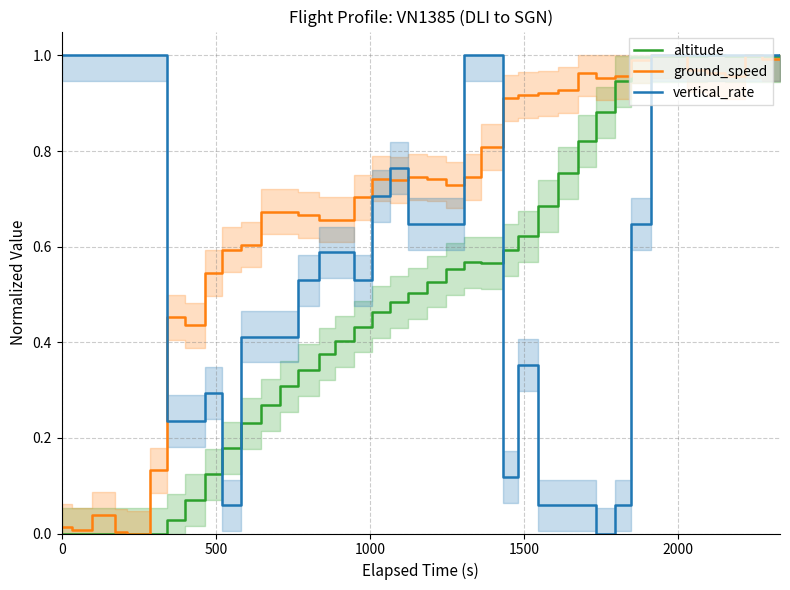

List the series in order of their overall mean, lowest first.

altitude, vertical_rate, ground_speed